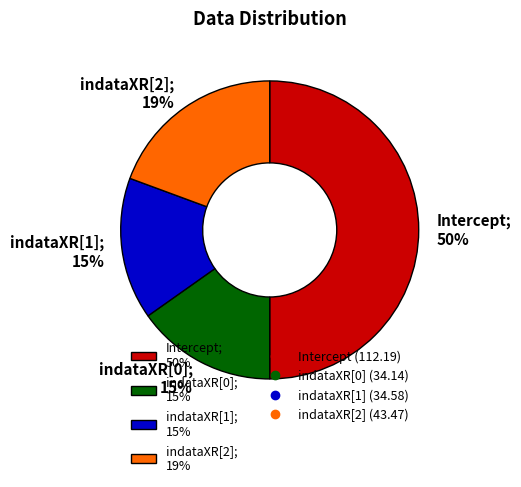

Count the number of slices in the pie.

4